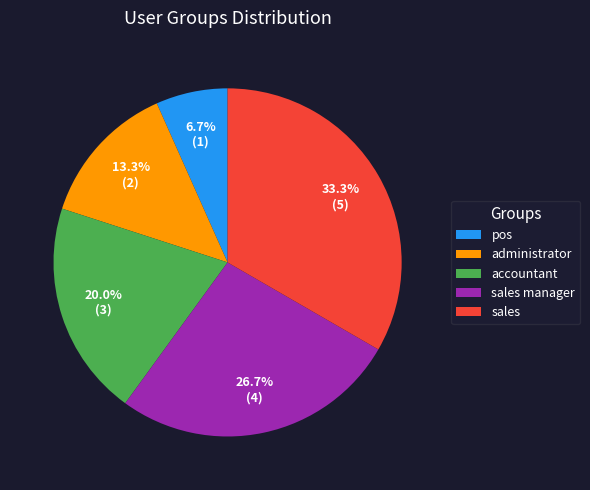

To the nearest percent, what is the difference between the pos and accountant slice percentages?

13%